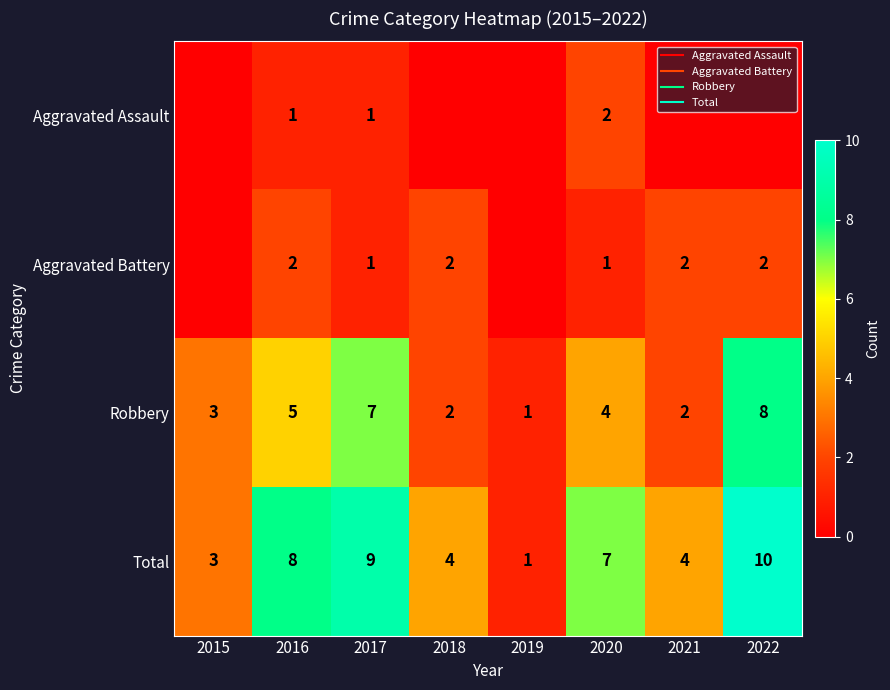

Which category has the lowest value across all series?

2015